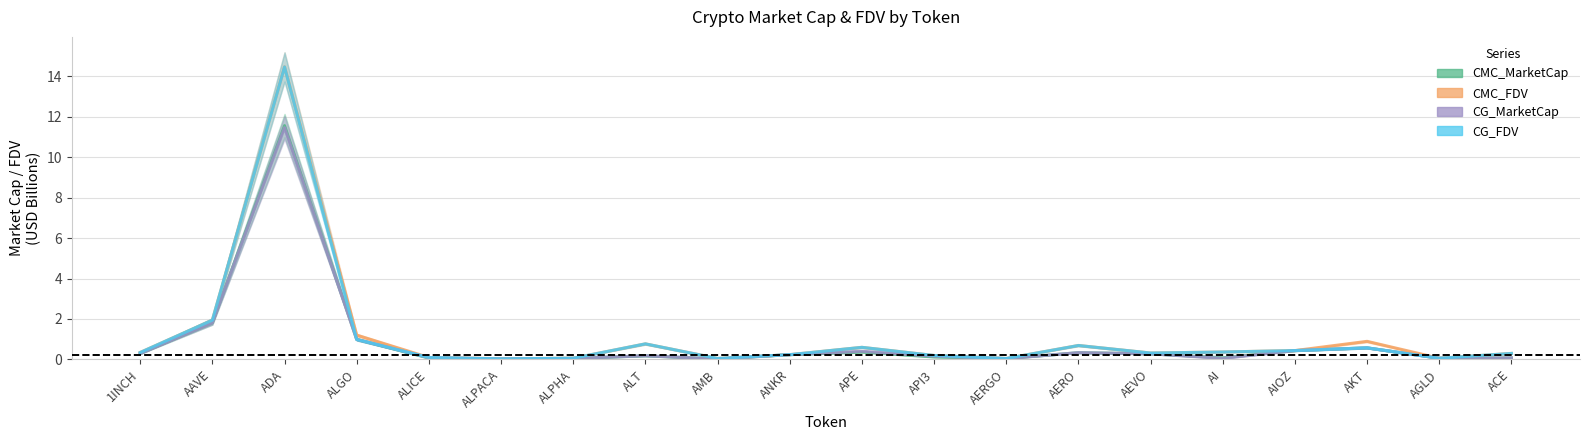

At which category is the sum across all series the highest?

ADA